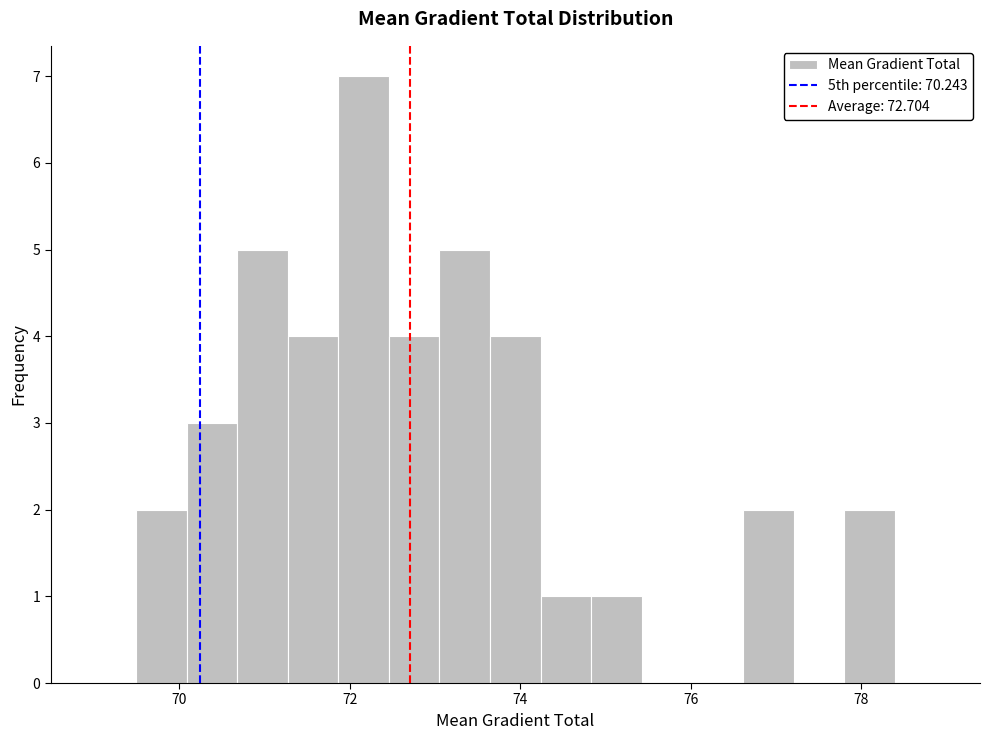

Around what value on the x-axis is the tallest bar? Give the approximate position of its centre, as read against the axis.

72.2